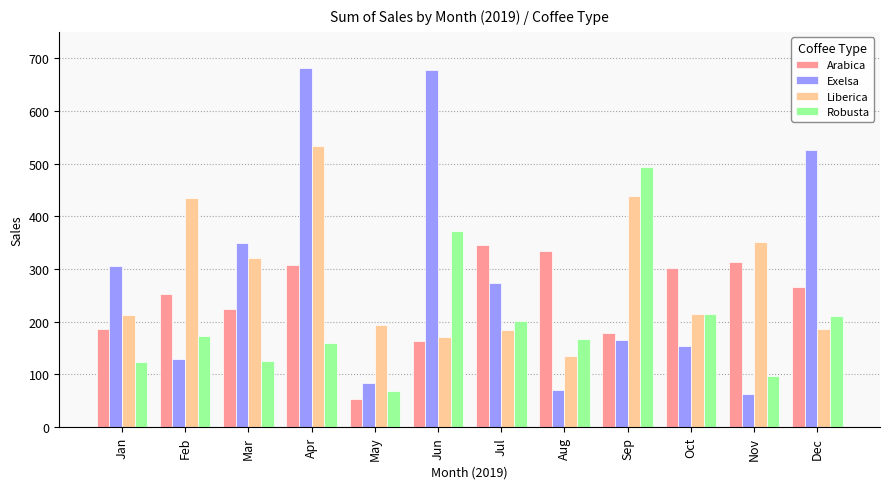

Which category has the highest value in the Robusta series?

Sep